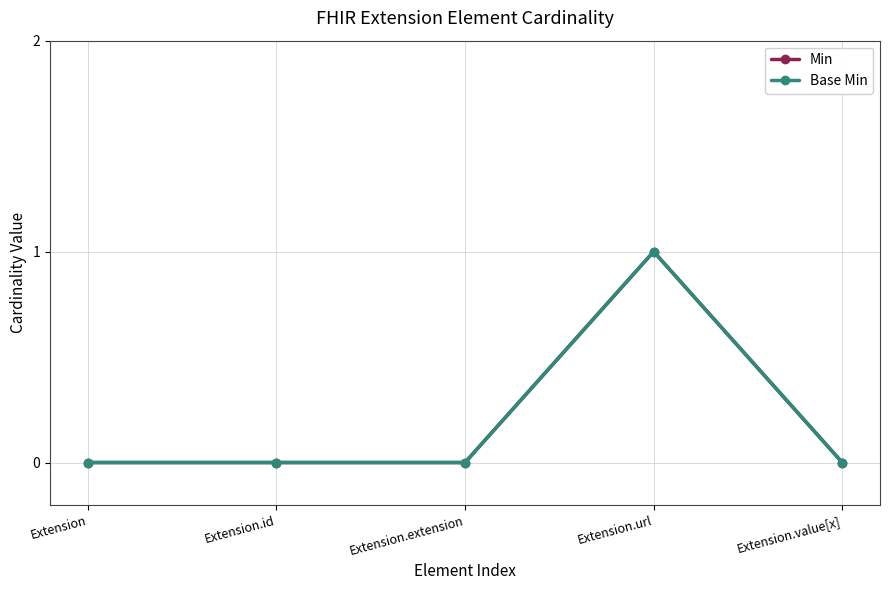

Which series has the widest spread of values?

Min